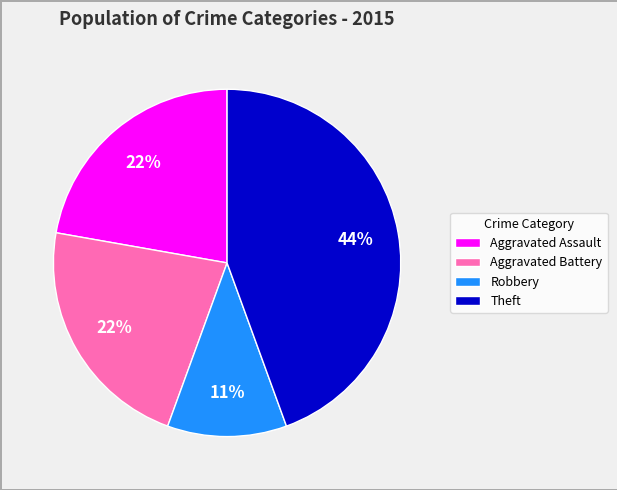

To the nearest percent, what is the difference between the Robbery and Aggravated Assault slice percentages?

11%